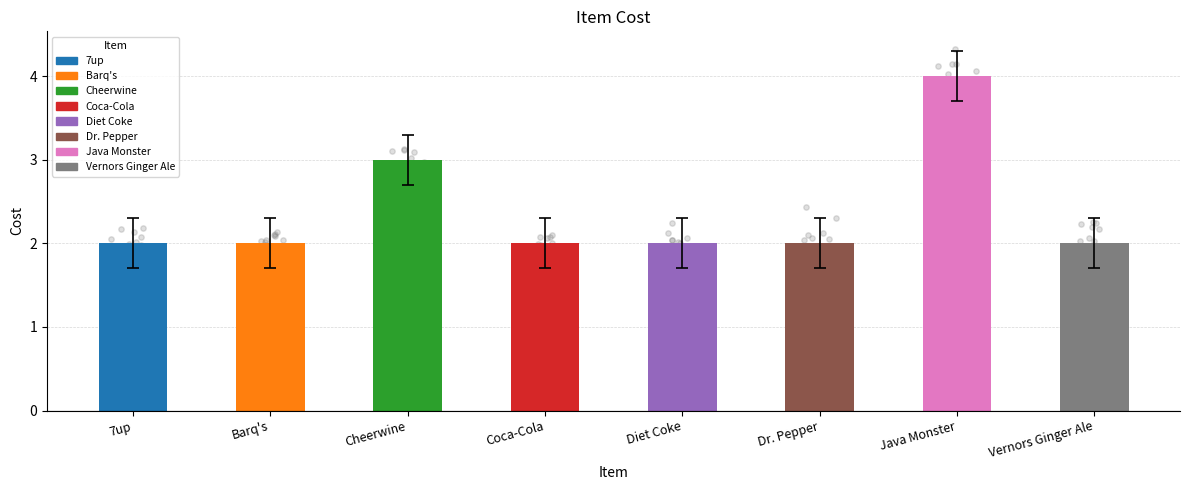

What is the ratio of the value at Dr. Pepper to the value at Coca-Cola?

1.0